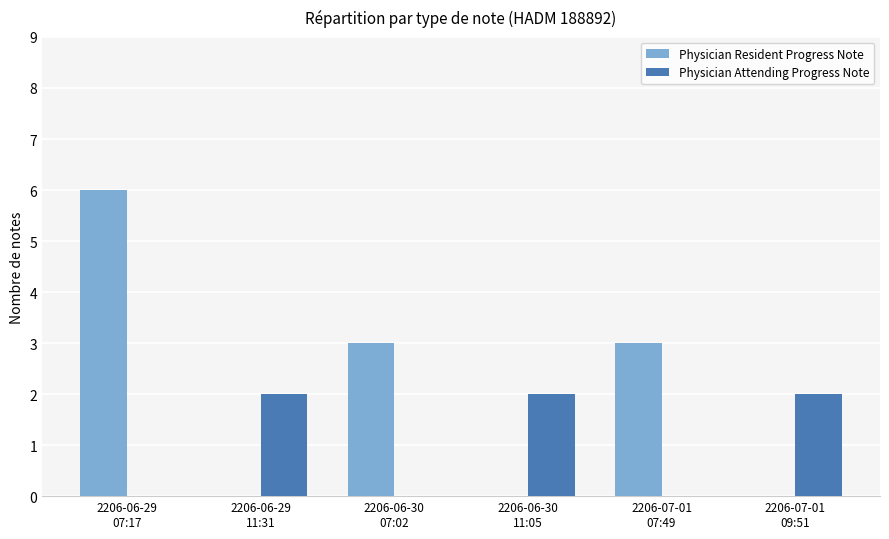

At which label does Physician Resident Progress Note first exceed 3?

2206-06-29
07:17